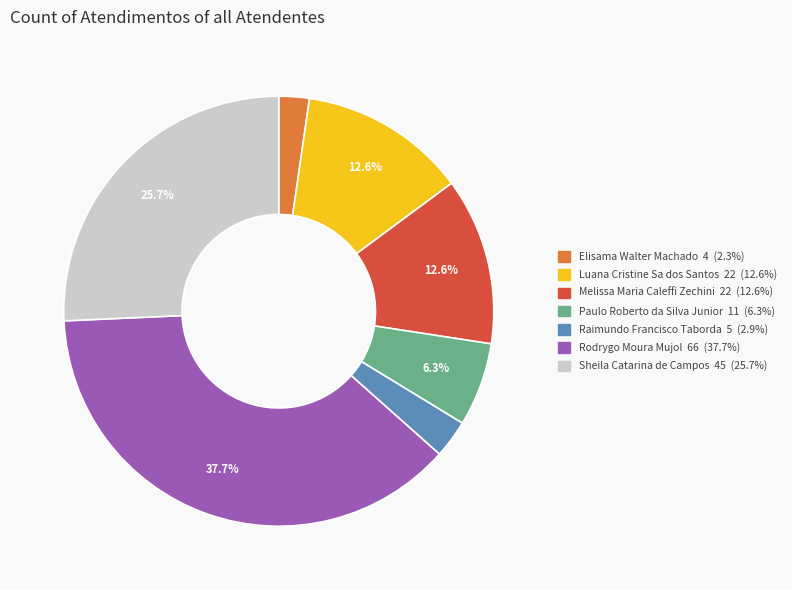

Does Elisama Walter Machado account for over 50% of the chart?

No